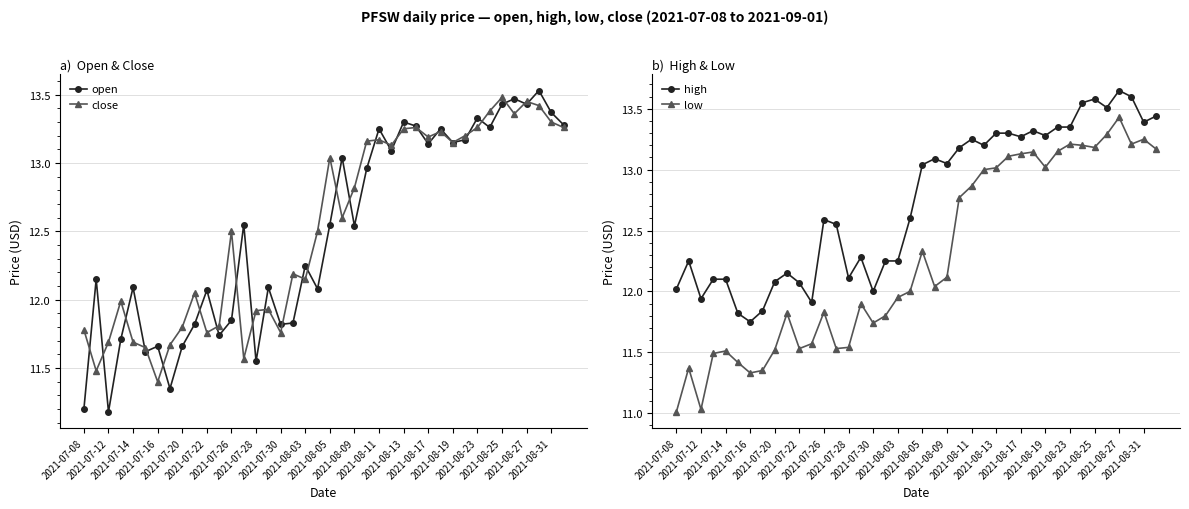

True or false: low and high intersect in this chart.

False